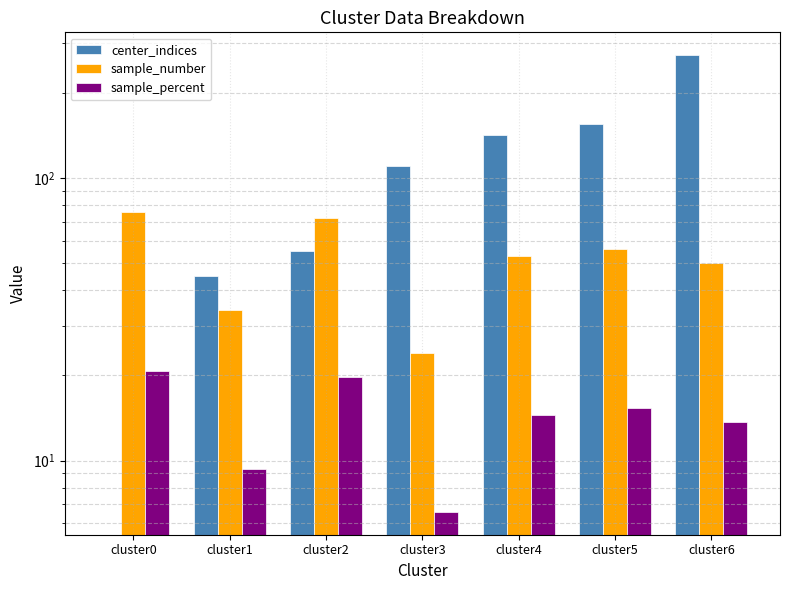

List the labels in order of sample_number value, largest first.

cluster0, cluster2, cluster5, cluster4, cluster6, cluster1, cluster3